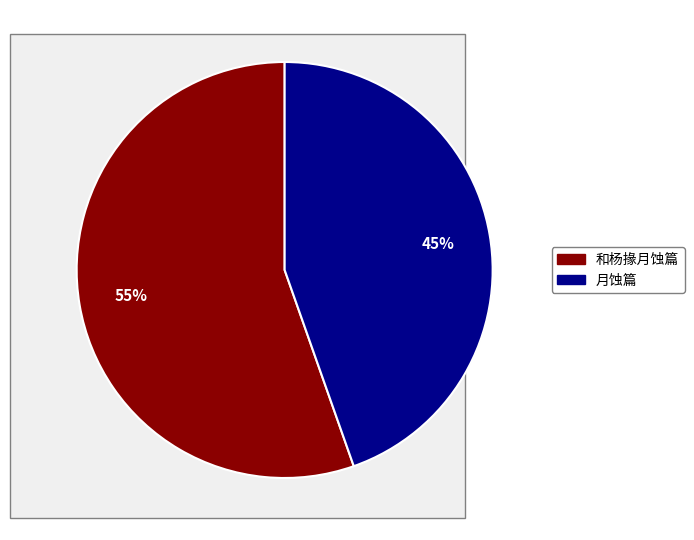

To the nearest percent, what is the combined percentage of 月蚀篇 and 和杨掾月蚀篇?

100%